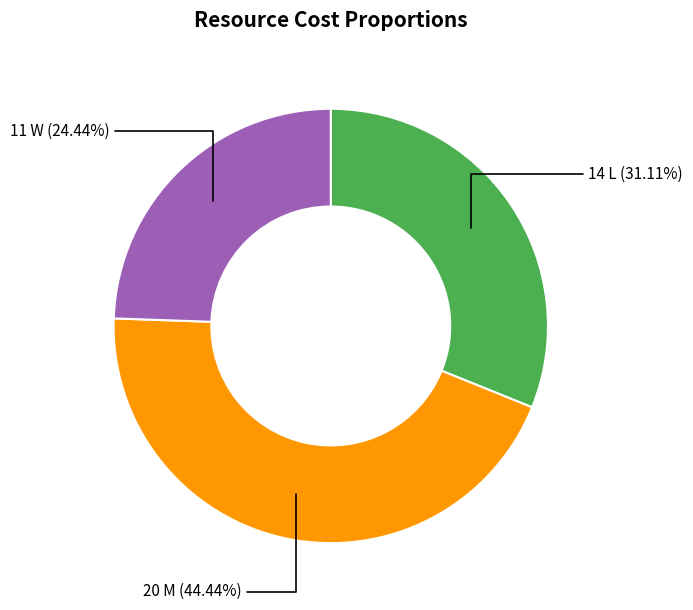

To the nearest percent, what is the average slice percentage?

33%